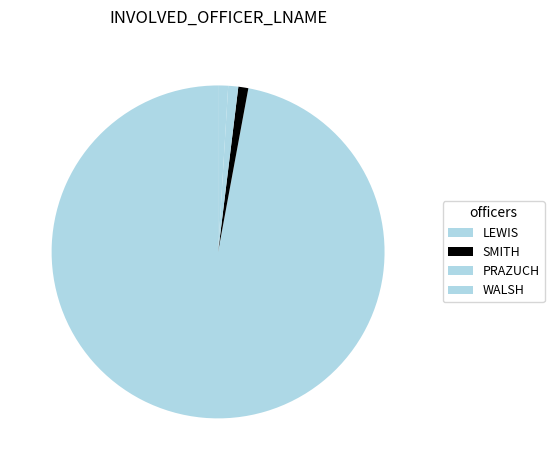

Which slice represents more than half of the pie?

LEWIS